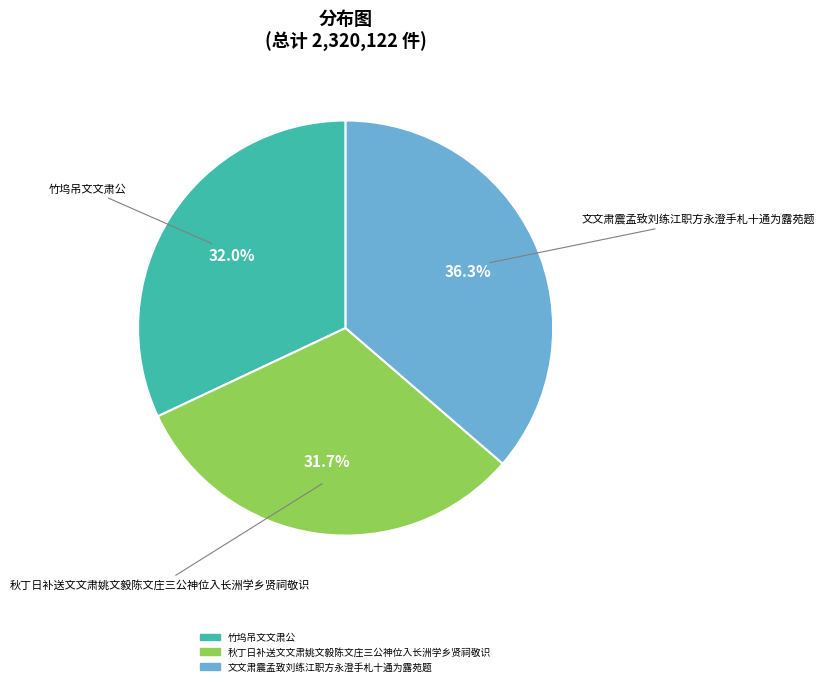

To the nearest percent, what percentage of the pie is 文文肃震孟致刘练江职方永澄手札十通为露苑题?

36%